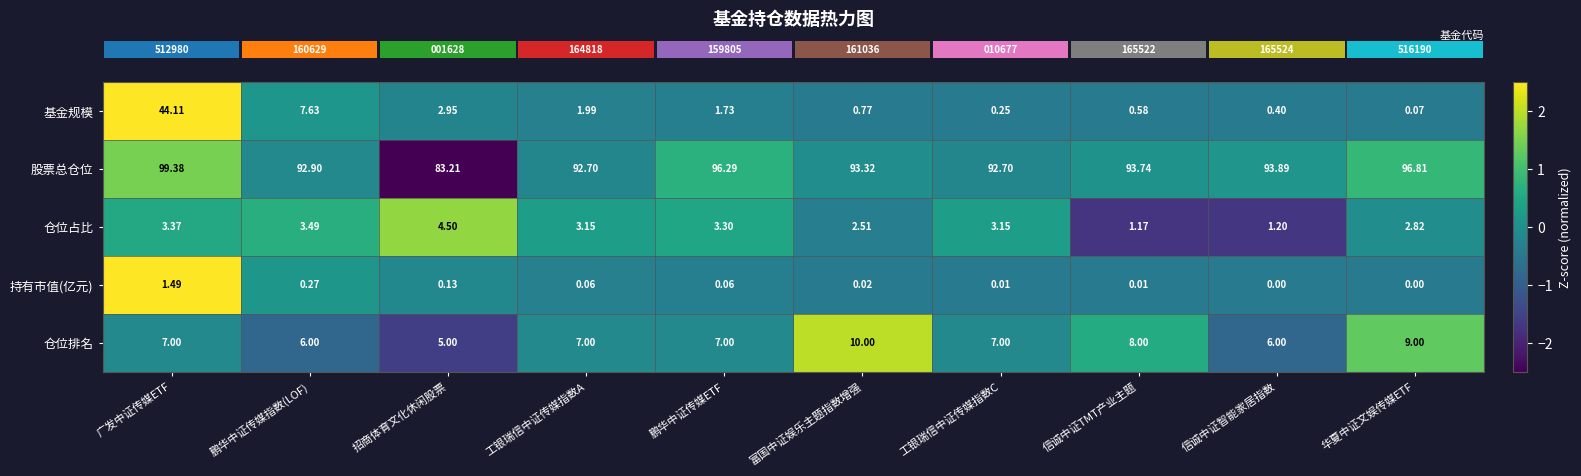

Rank the series at 信诚中证智能家居指数 from highest to lowest value.

股票总仓位, 仓位排名, 仓位占比, 基金规模, 持有市值(亿元)